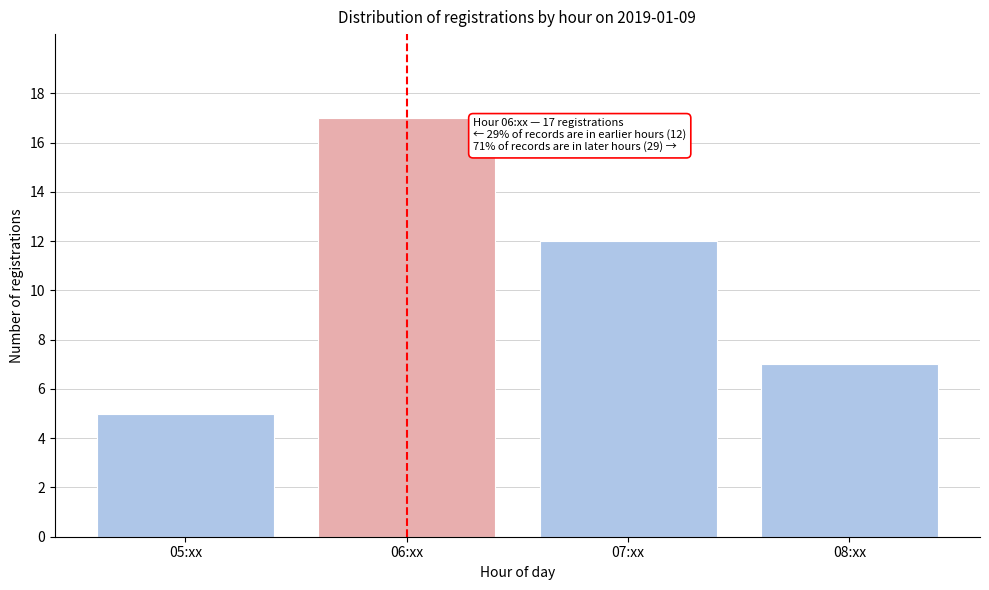

Reading left to right, what are all the values shown in this chart?

5	17	12	7